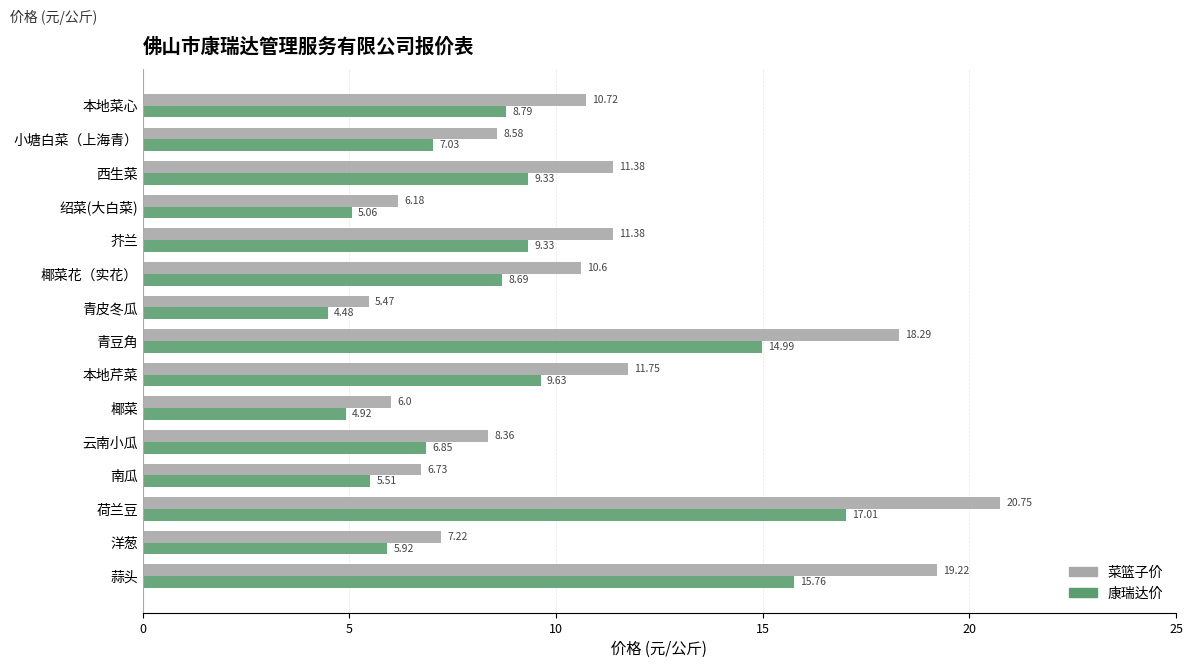

How many data points in 康瑞达价 are less than 8?

7